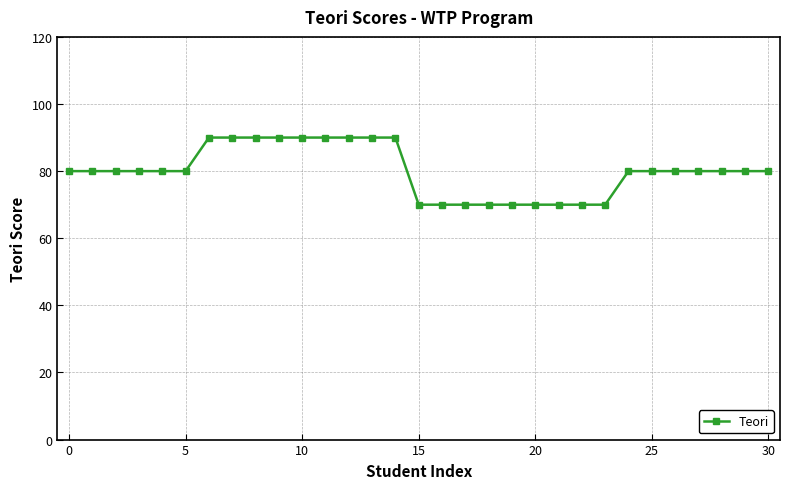

Does the chart display data point markers on the line(s)?

Yes